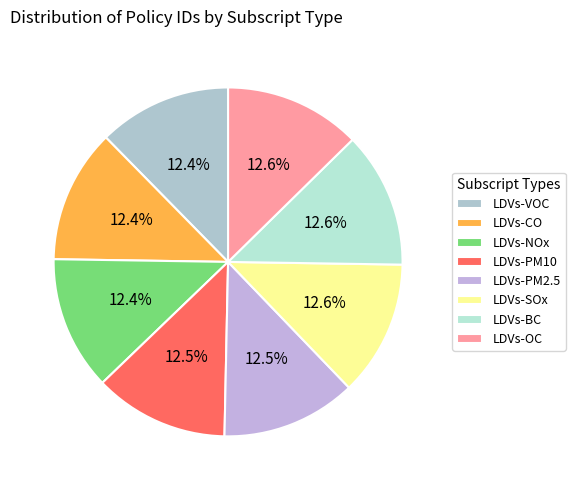

Is the sum of LDVs-PM2.5 and LDVs-PM10 greater than half?

No